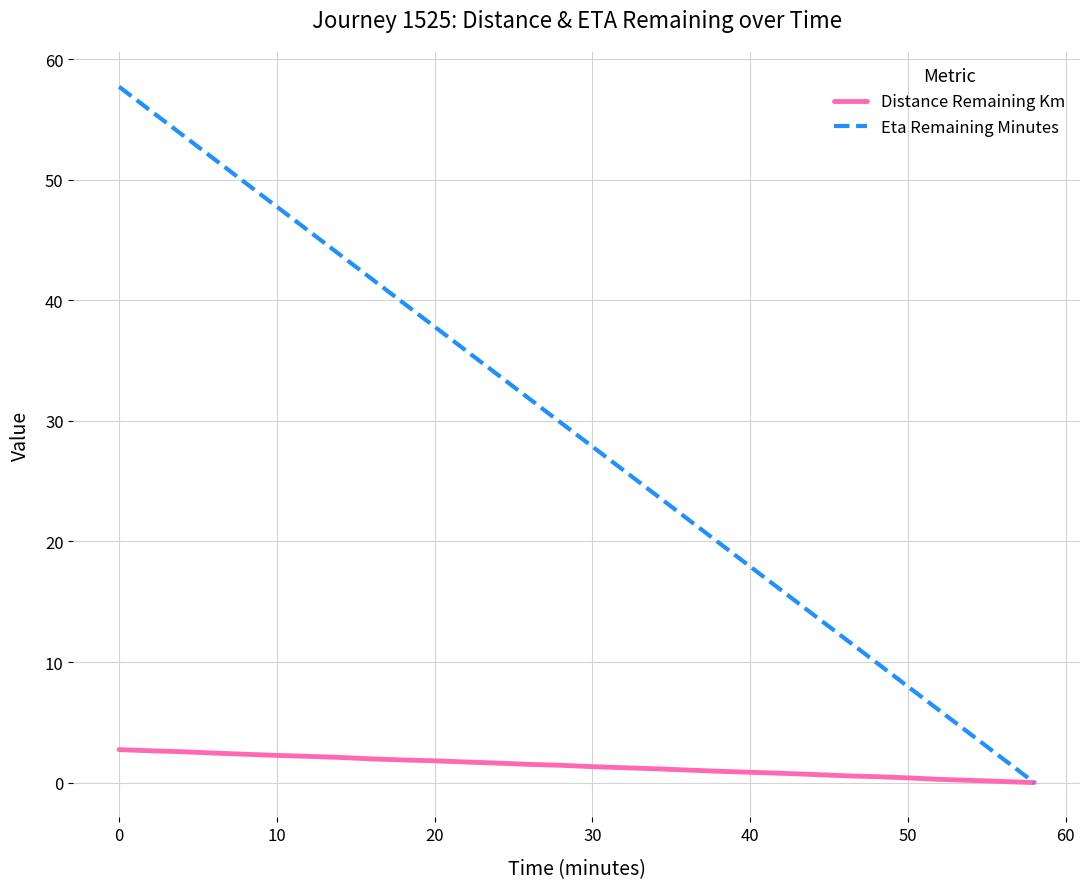

Which series has the largest total across all categories?

Eta Remaining Minutes